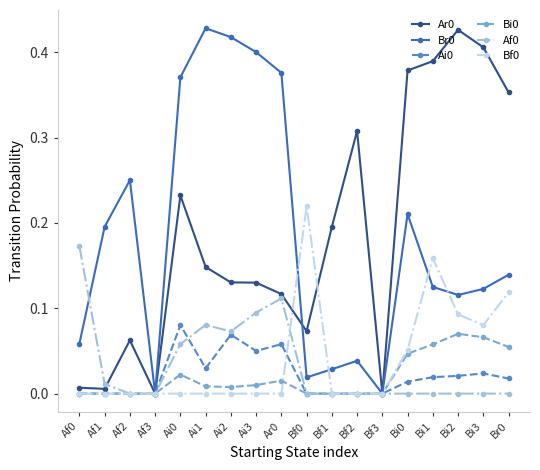

Count the number of data series in this chart.

6